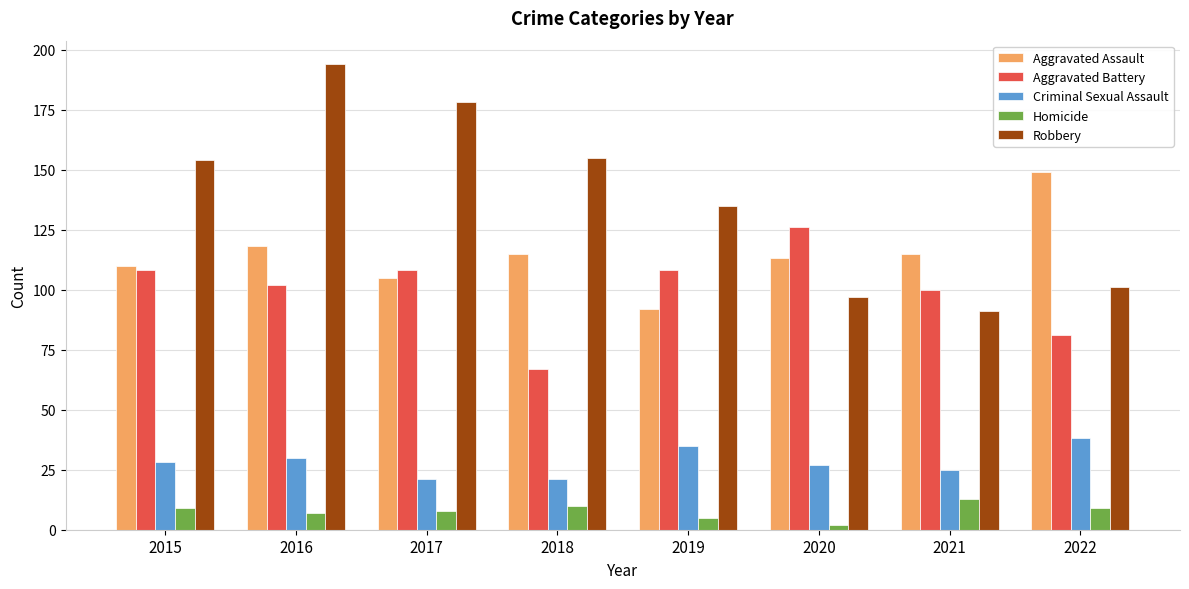

What is the approximate value of Aggravated Assault at 2019?

92